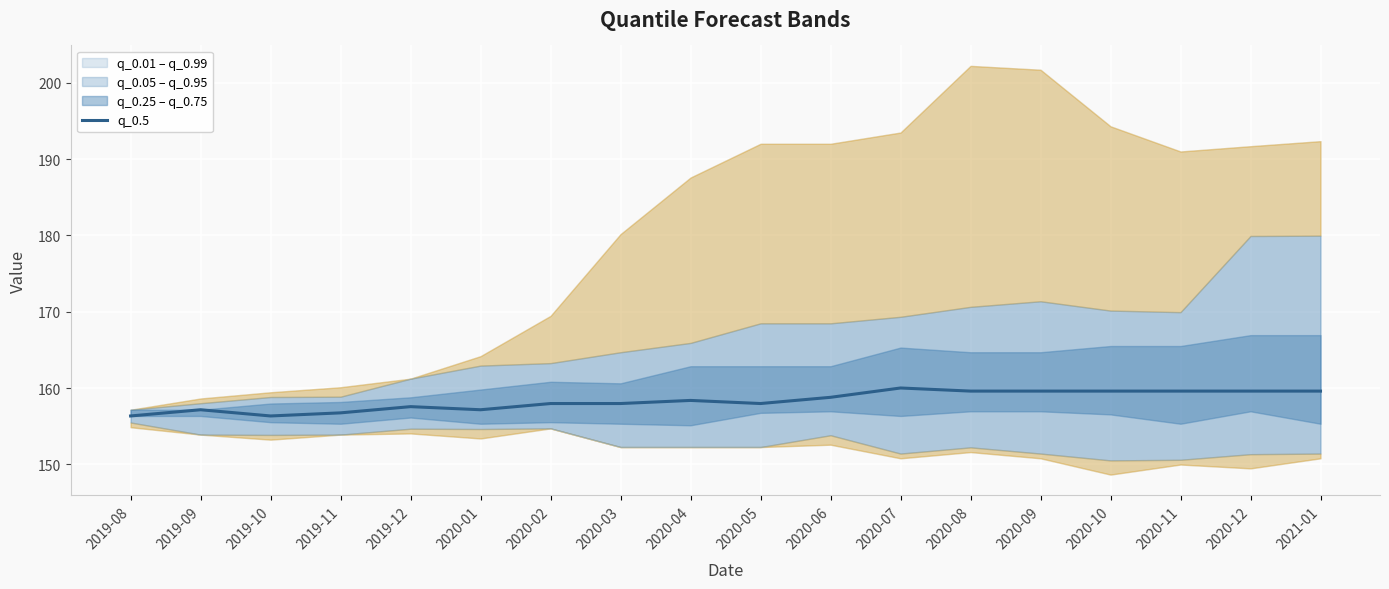

At which category does the chart reach its minimum across all series?

2019-08